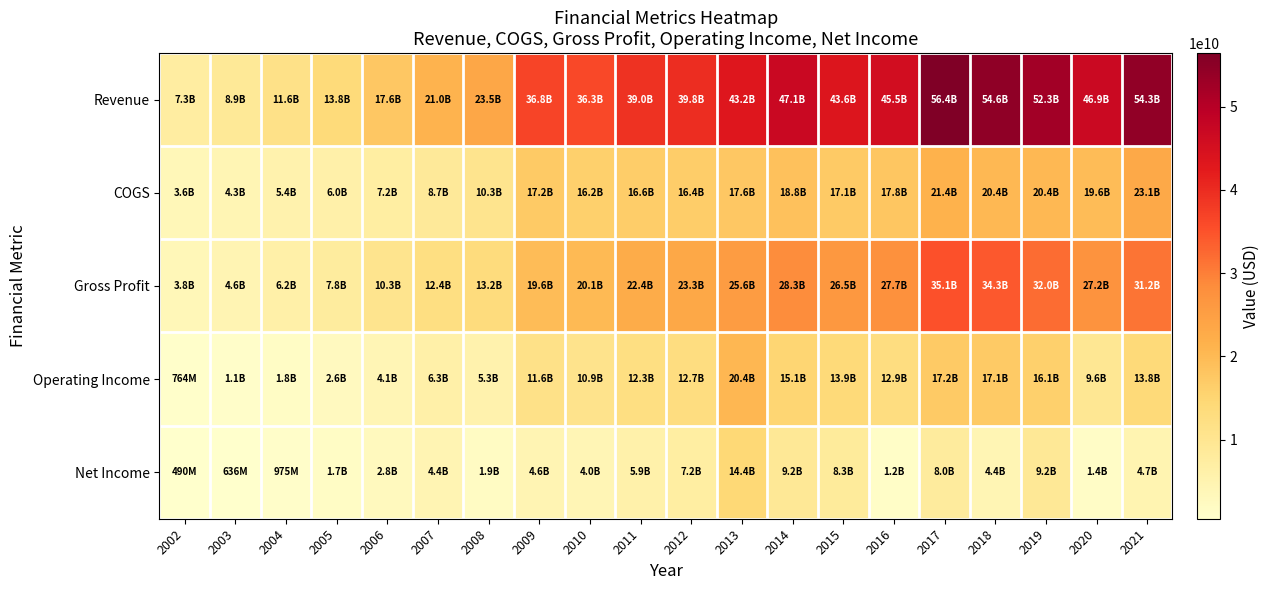

At how many categories does at least one series exceed 28045064741?

13